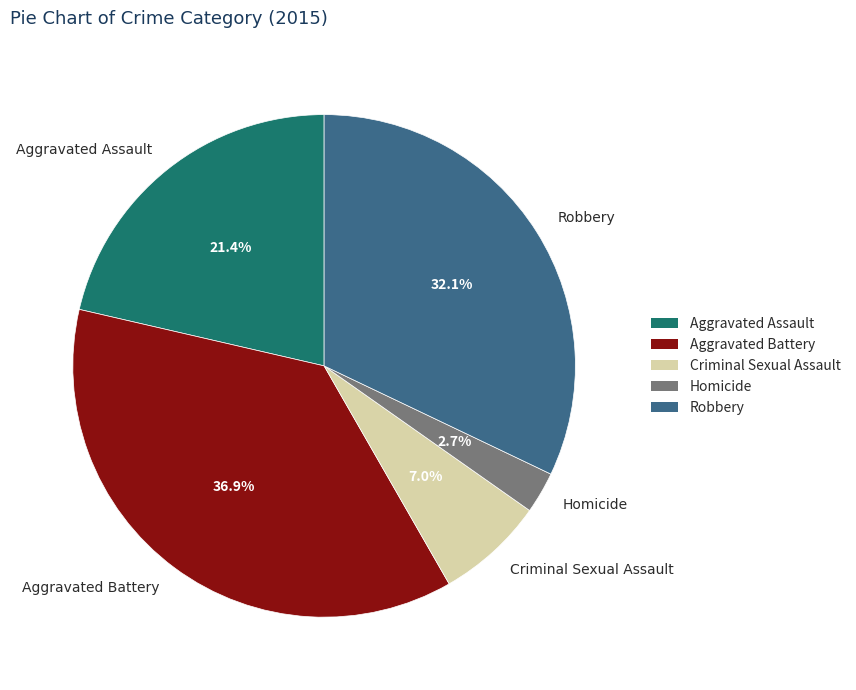

Is it true that Homicide is 3% of the pie?

True